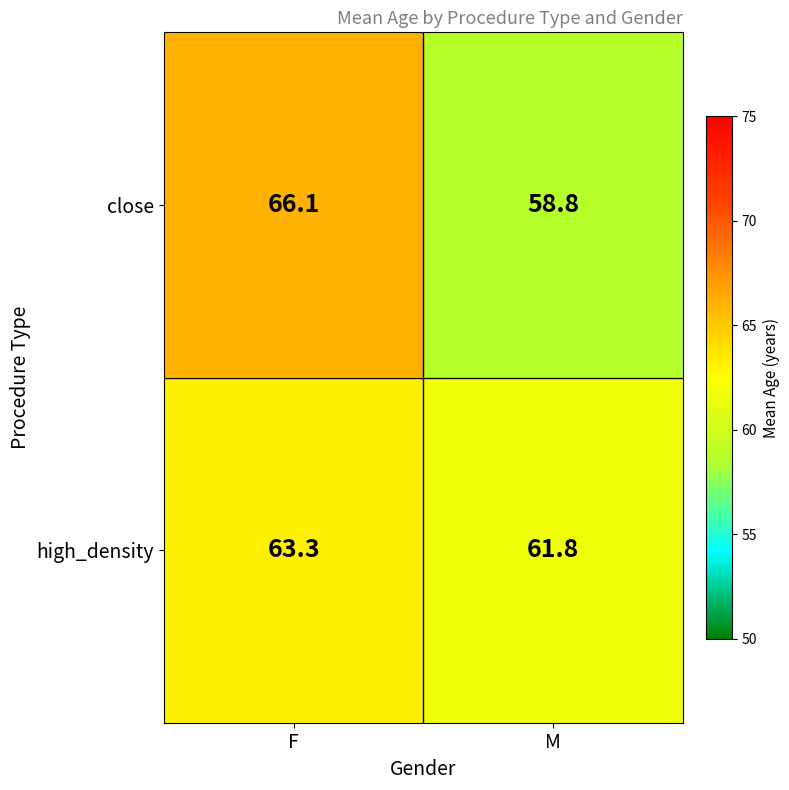

List the series in order of their peak value, lowest first.

high_density, close